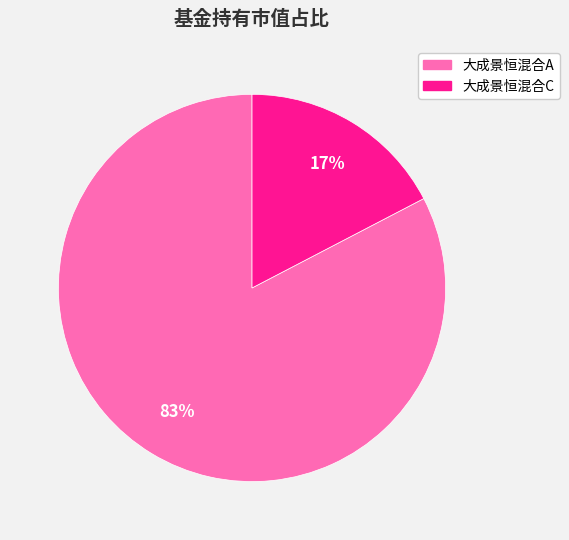

Is the sum of 大成景恒混合A and 大成景恒混合C greater than half?

Yes